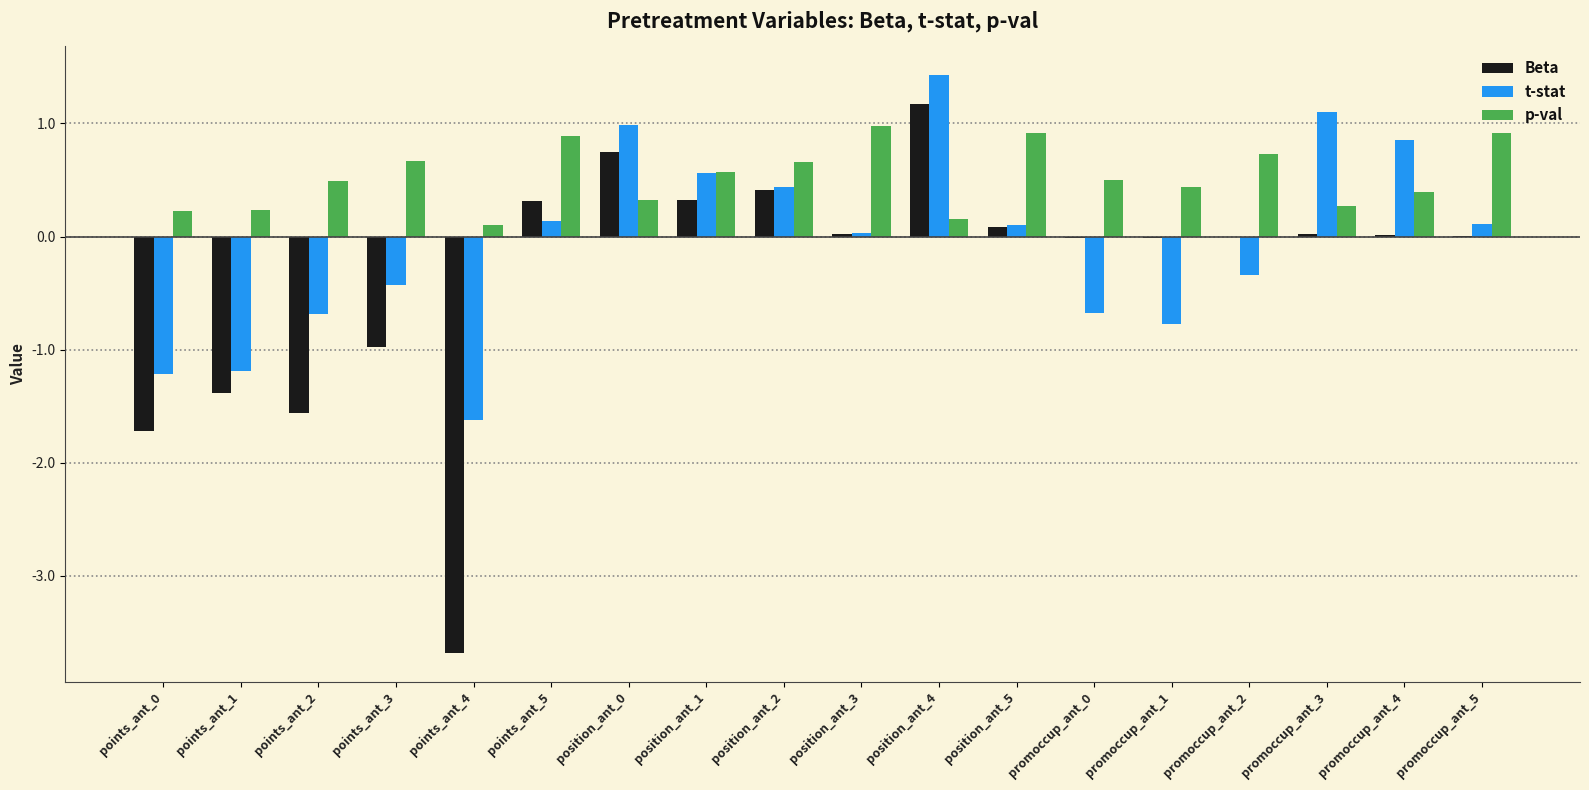

Which series has the largest total across all categories?

p-val